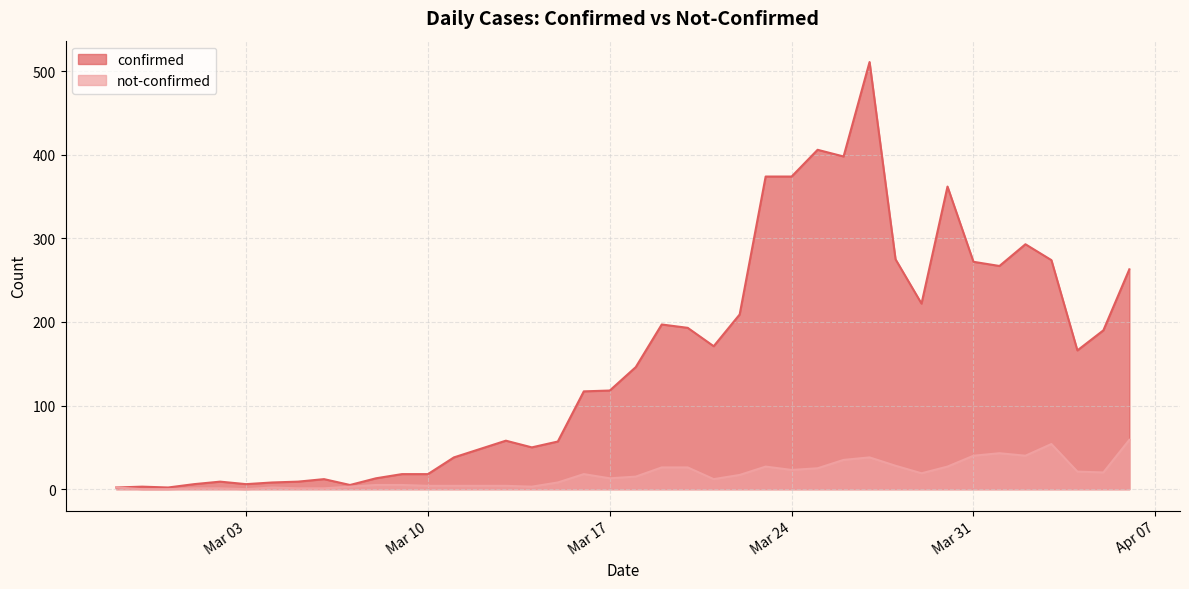

Rank the series by their average value, from highest to lowest.

confirmed, not-confirmed